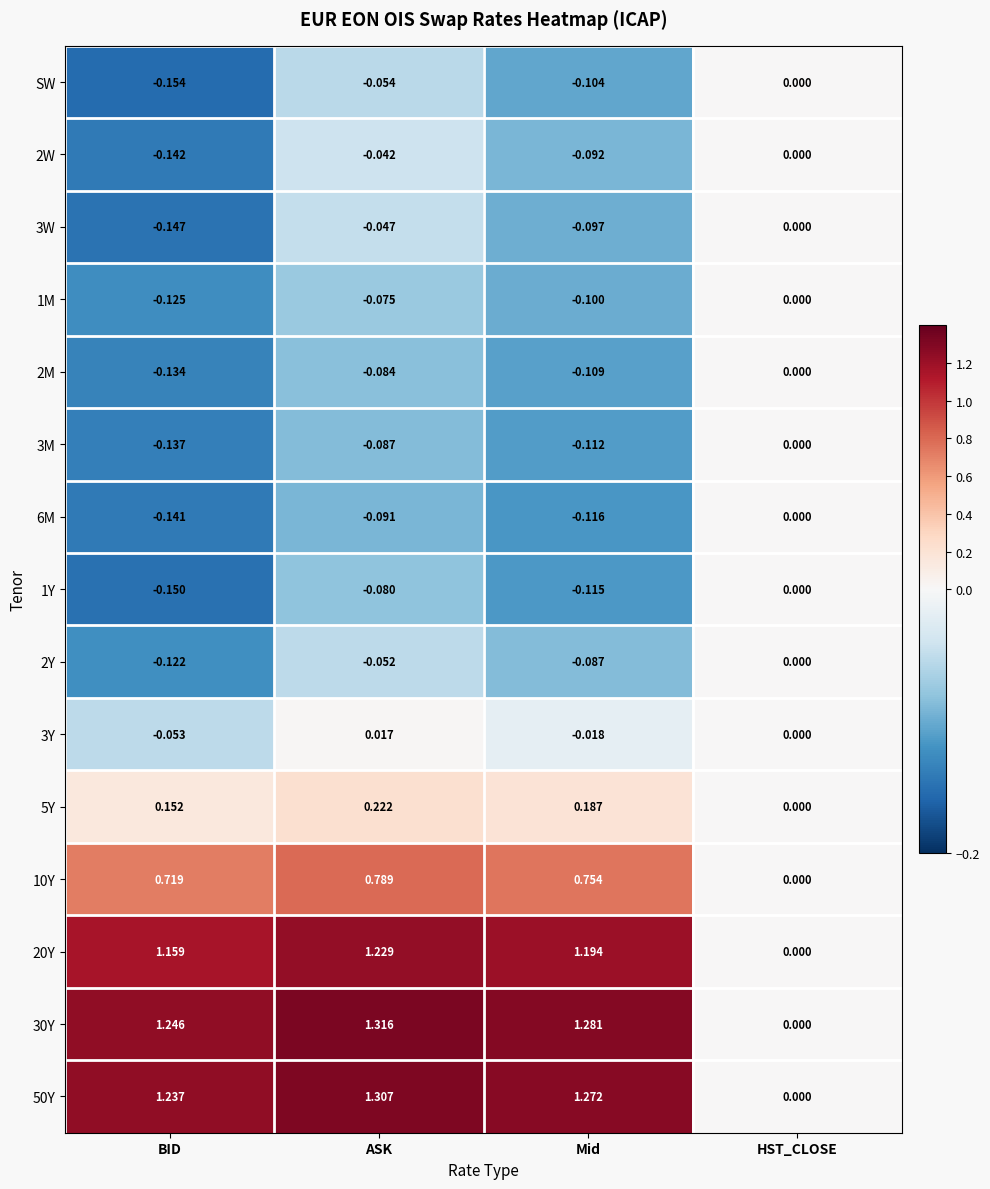

At which label is 1Y closest to 0?

HST_CLOSE